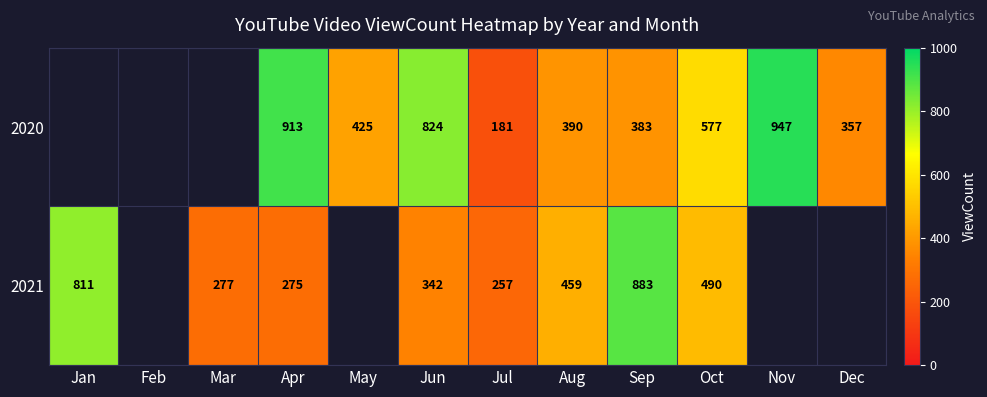

Rank the series at Jun from lowest to highest value.

2021, 2020